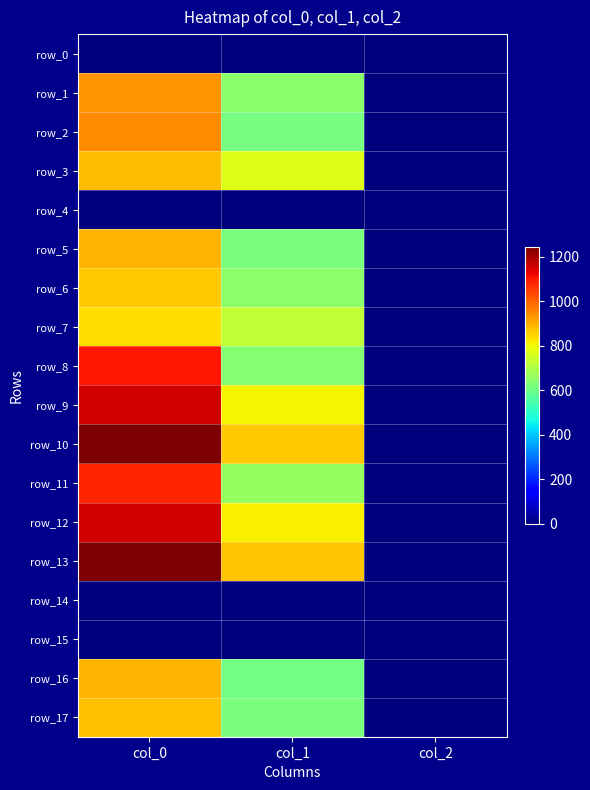

What is the difference between the row_10 values at col_0 and col_2?

1238.0